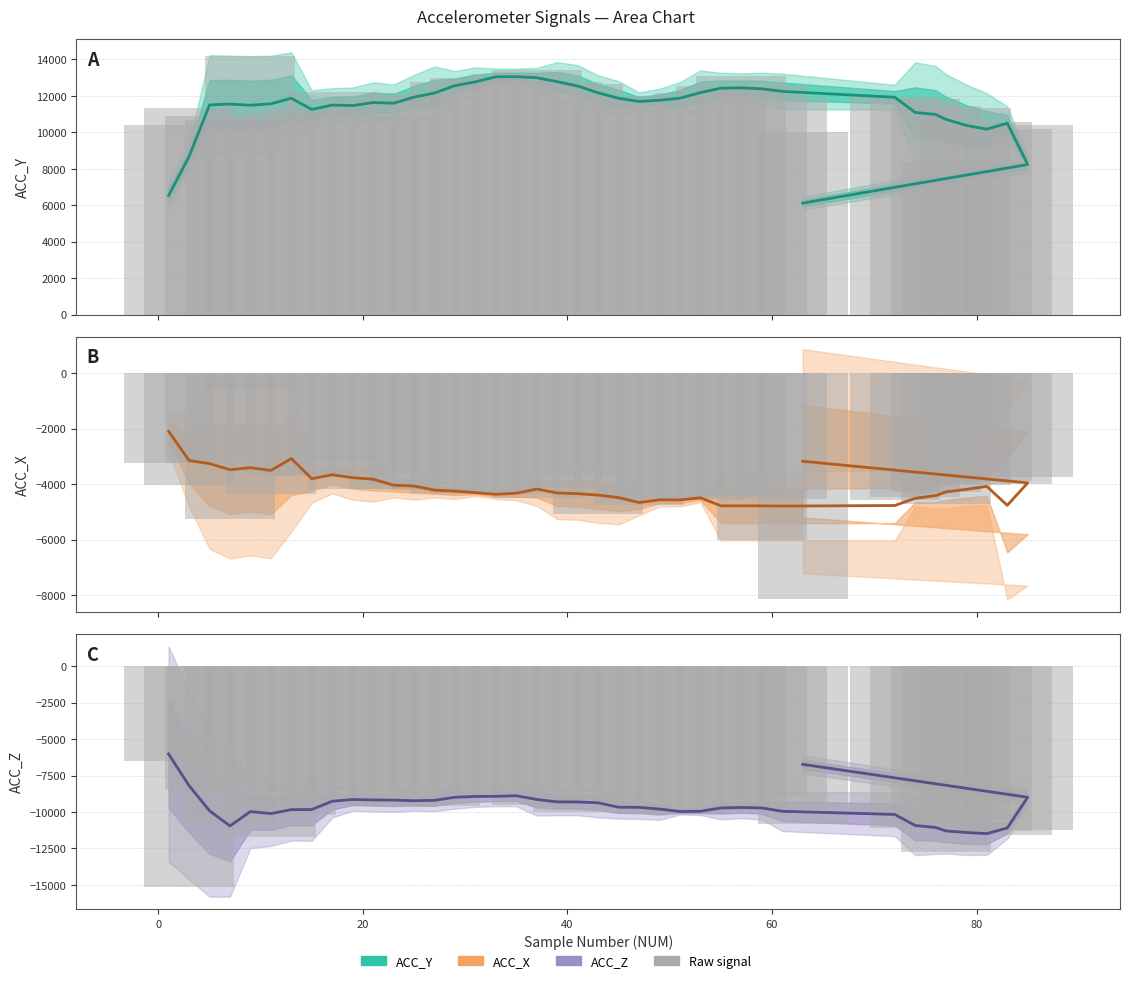

Is the value of ACC_X at 7 greater than the value of ACC_Y raw at 0?

No